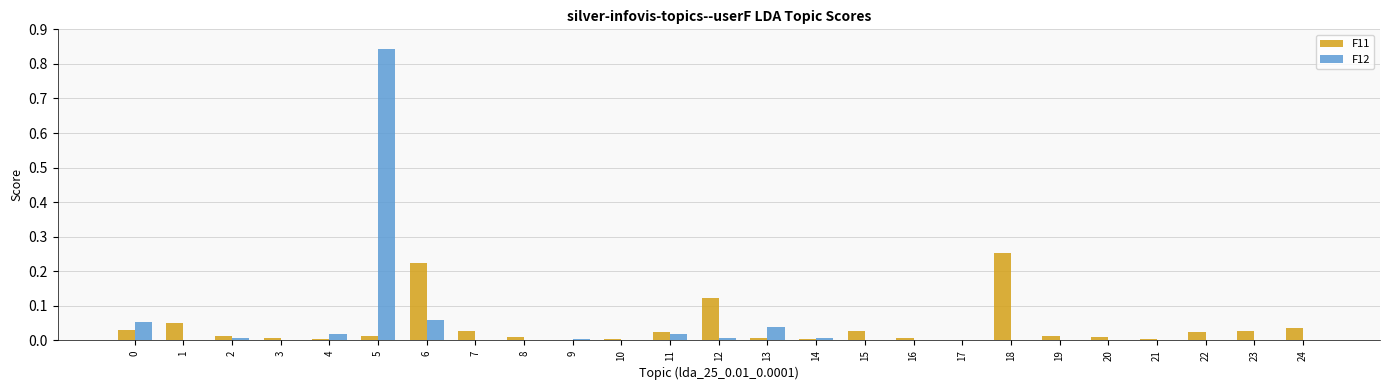

The value of F11 at 2 is 0.0. True or false?

True